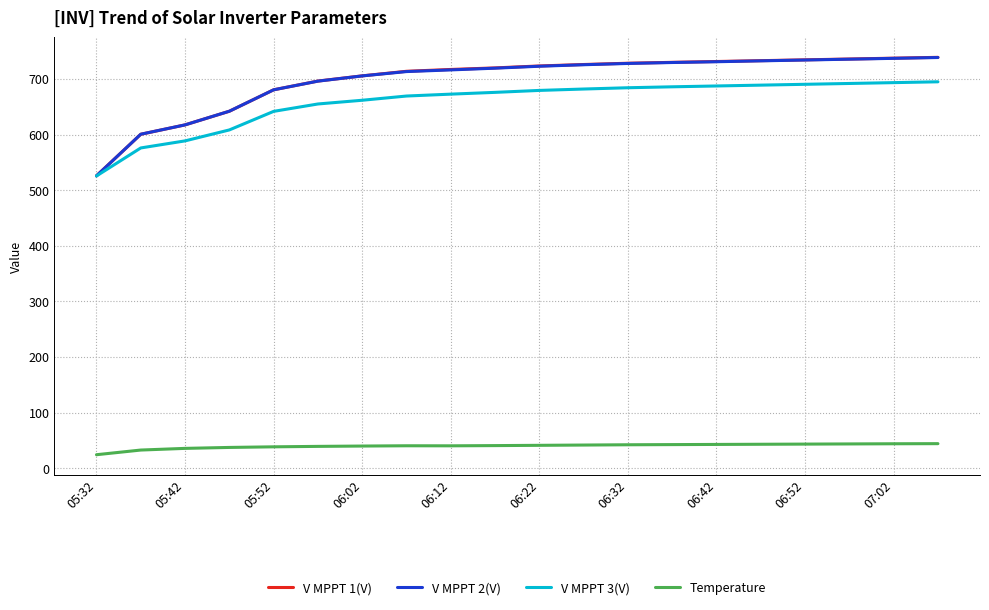

What are all the series names shown in the legend?

V MPPT 1(V), V MPPT 2(V), V MPPT 3(V), Temperature